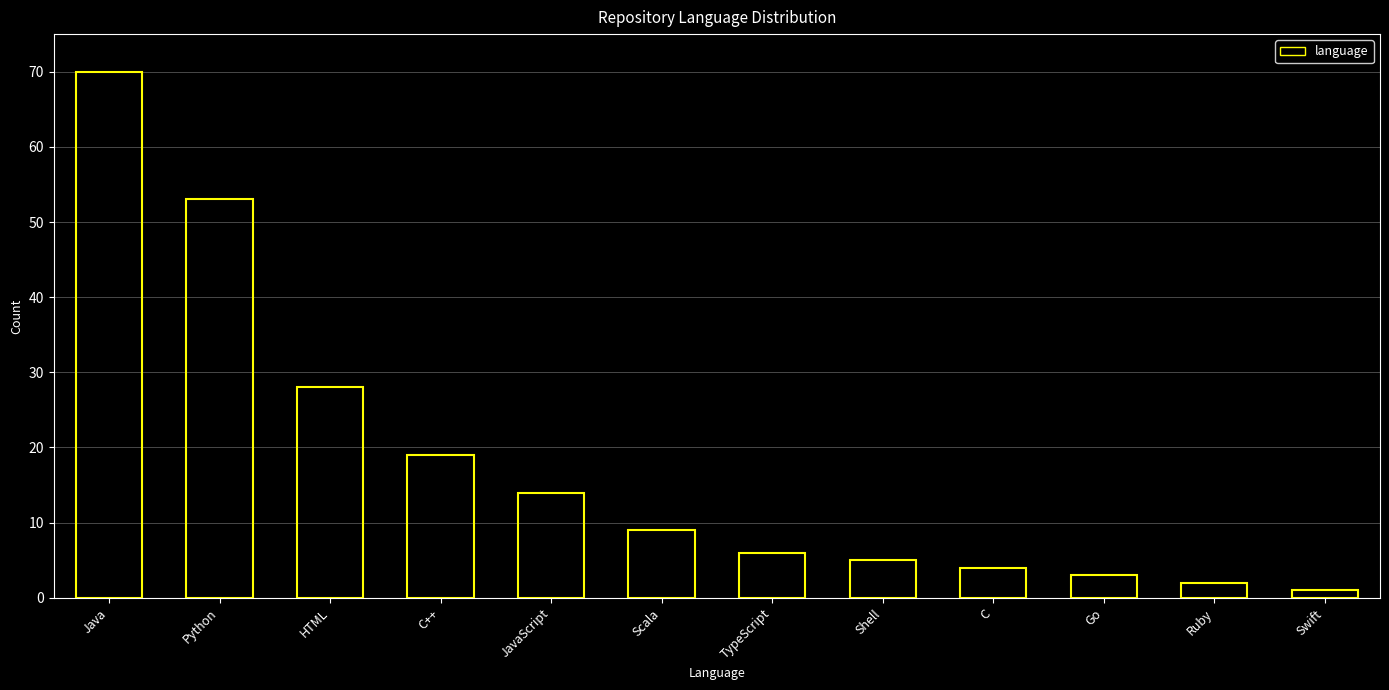

Reading left to right, list all the values displayed in this chart.

Java=70	Python=53	HTML=28	C++=19	JavaScript=14	Scala=9	TypeScript=6	Shell=5	C=4	Go=3	Ruby=2	Swift=1